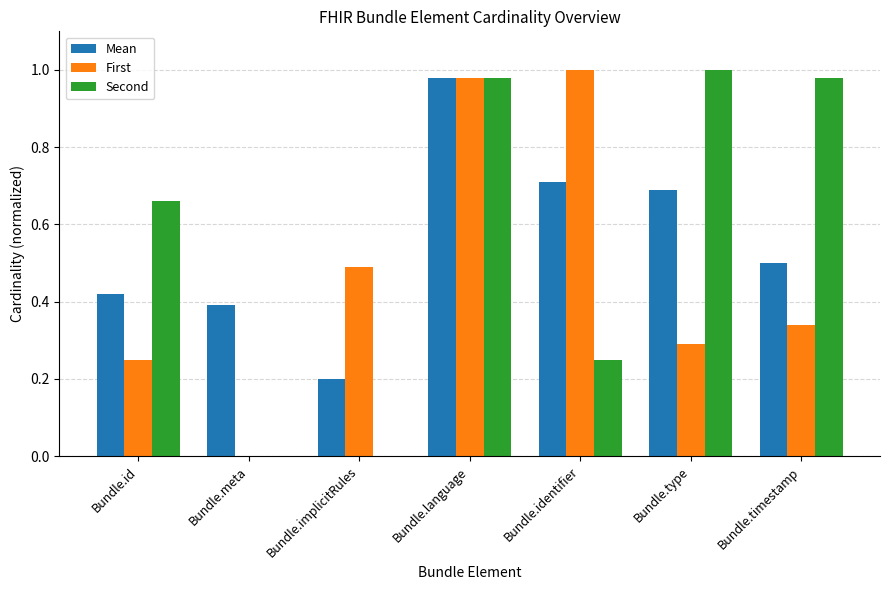

Are the bars grouped side by side (vs. stacked)?

Yes